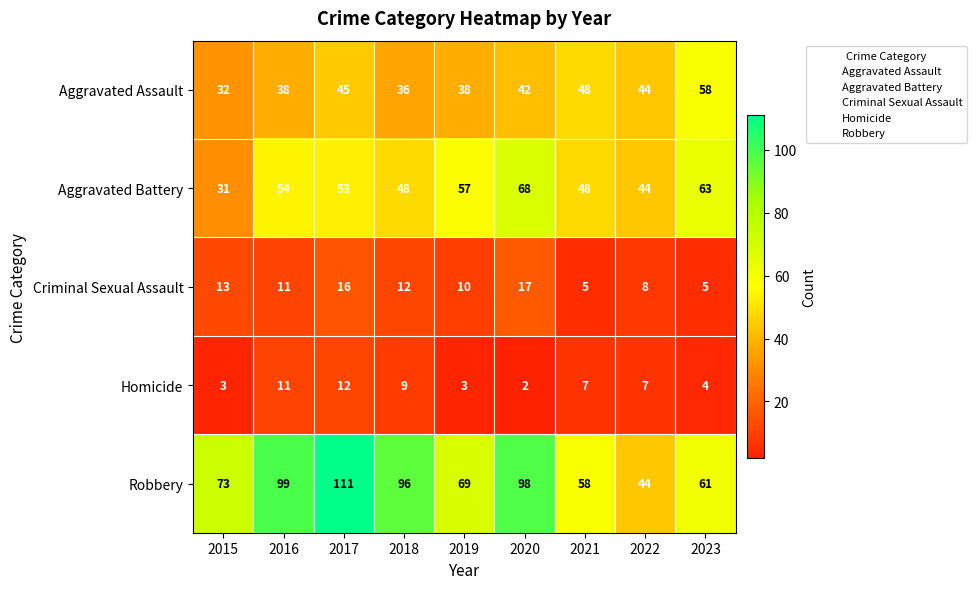

What is the difference between the Aggravated Battery values at 2016 and 2021?

6